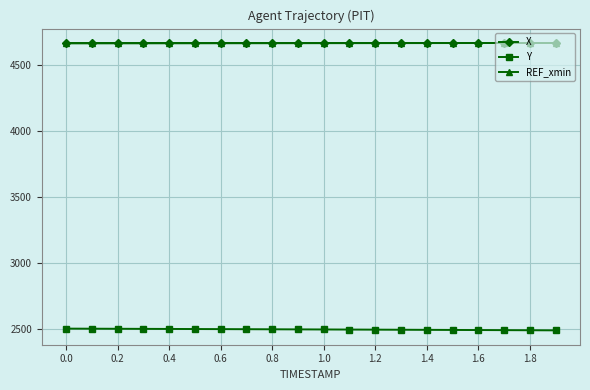

True or false: Y and X intersect in this chart.

False